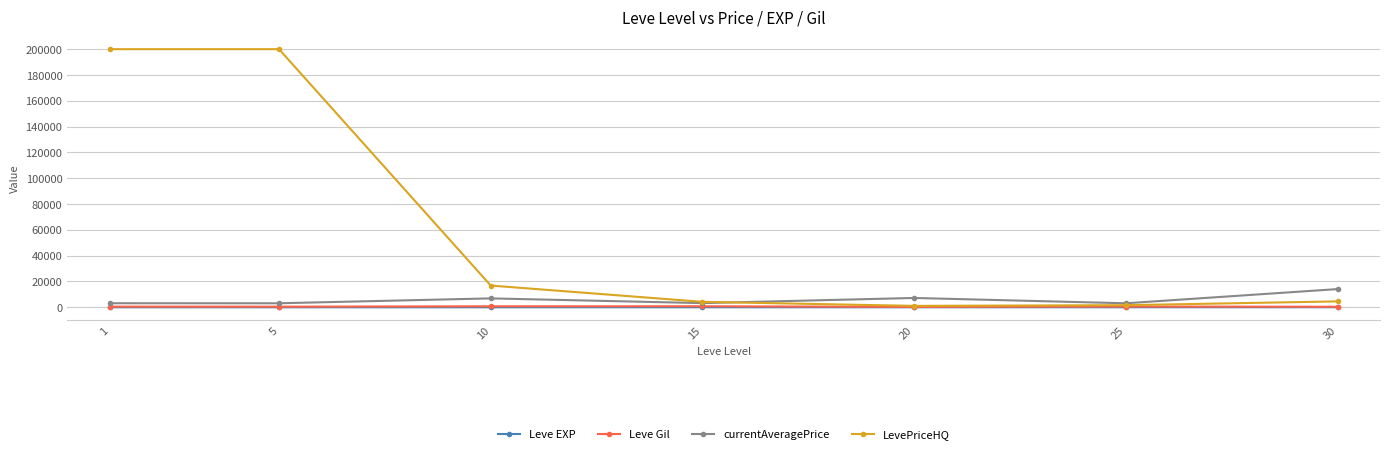

How many categories are shown in the chart?

7